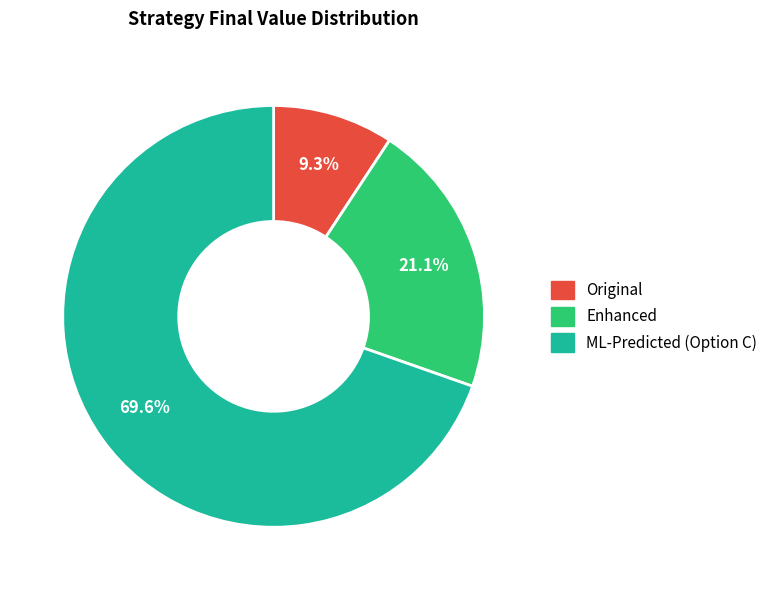

What percentage do Original and ML-Predicted (Option C) together represent?

78.9%